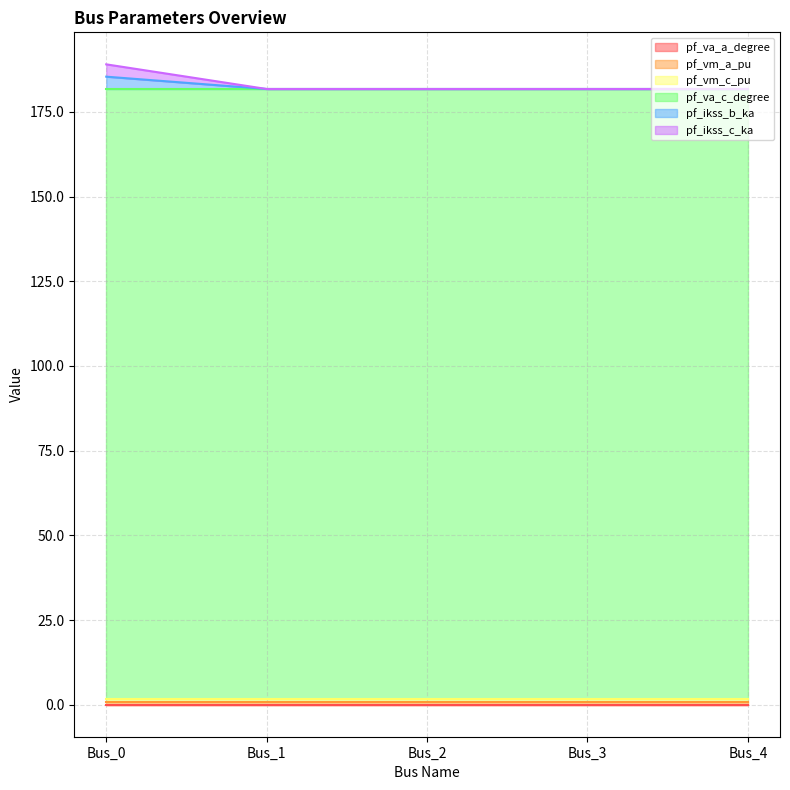

What is the value of the pf_va_c_degree point at the 4th from the left?

180.0